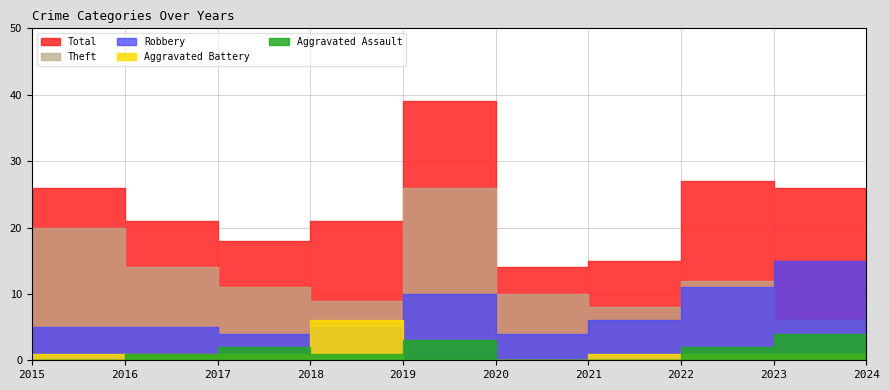

How many interior local peaks does the Total series have?

2